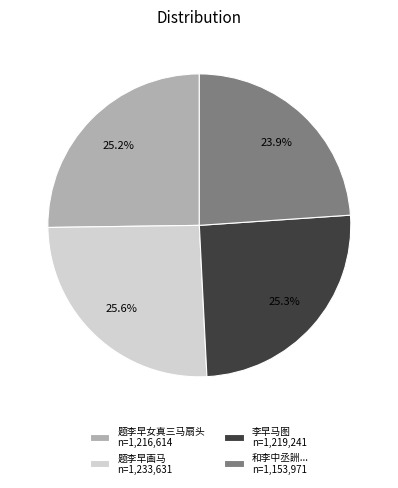

Which category has the smallest portion of the pie?

和李中丞詶... n=1,153,971